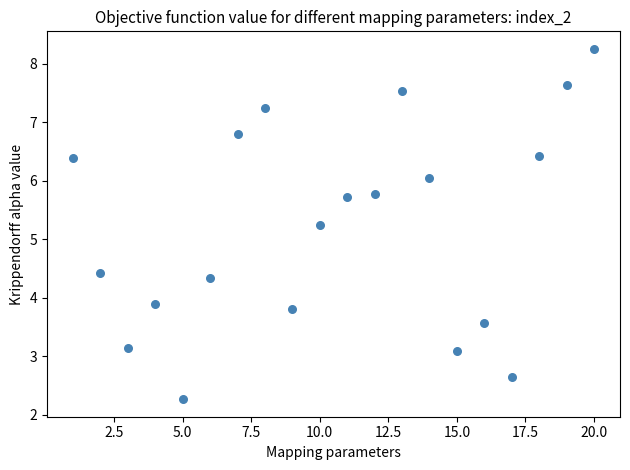

What is the range of X values (max minus min)?

19.0